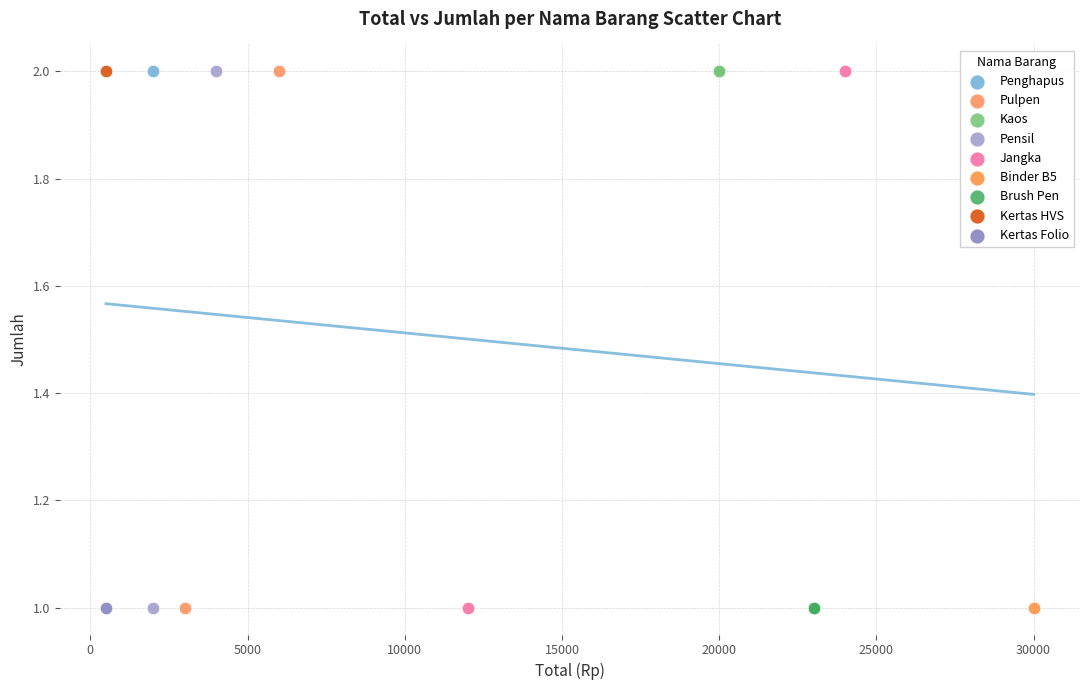

What are all the series names shown in the legend?

Penghapus, Pulpen, Kaos, Pensil, Jangka, Binder B5, Brush Pen, Kertas HVS, Kertas Folio